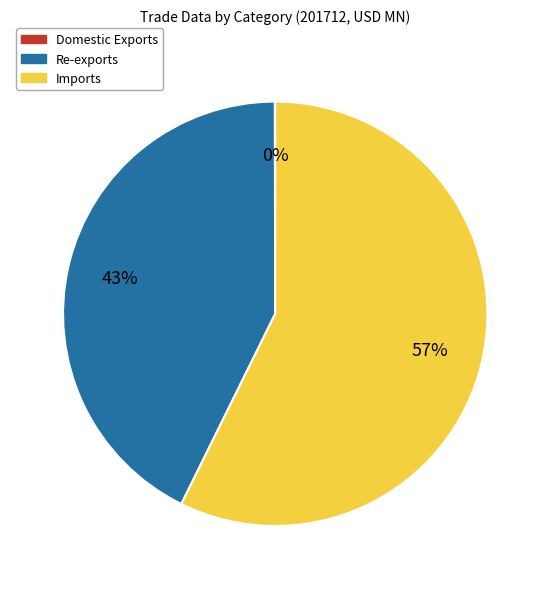

Which slice is the largest?

Imports